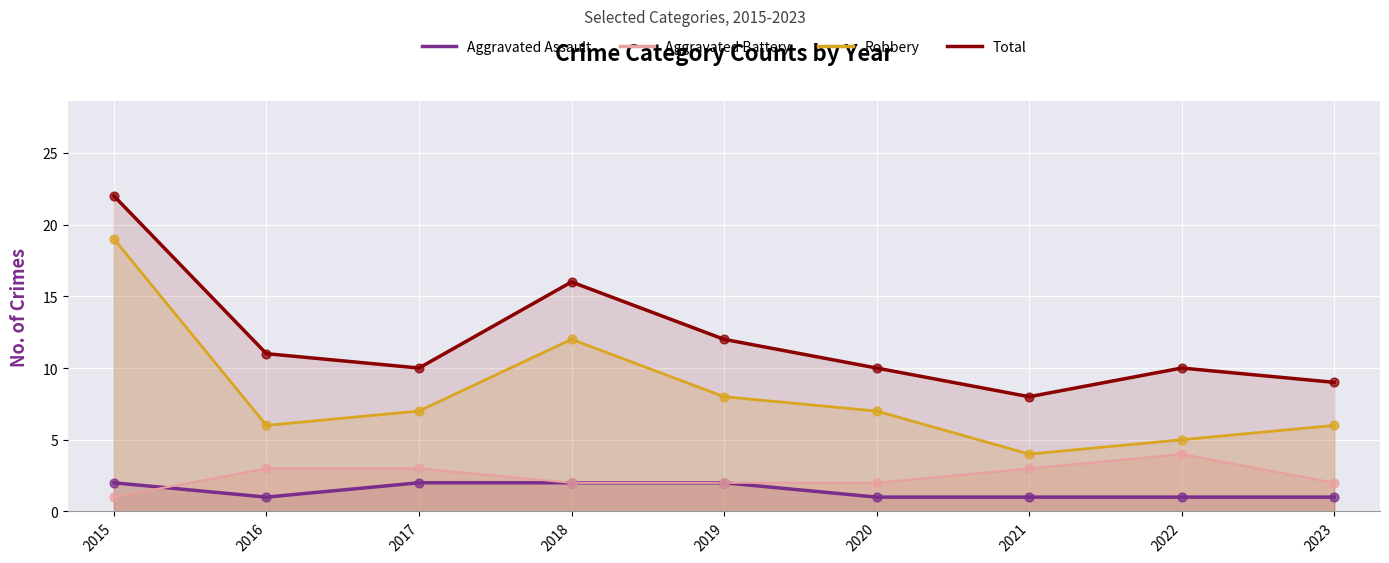

At how many categories does at least one series exceed 5?

9